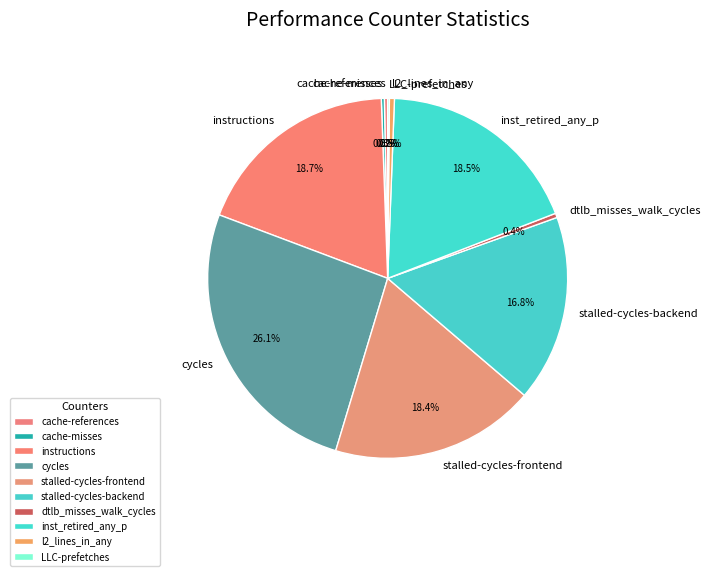

What is the smallest slice in the pie chart?

LLC-prefetches